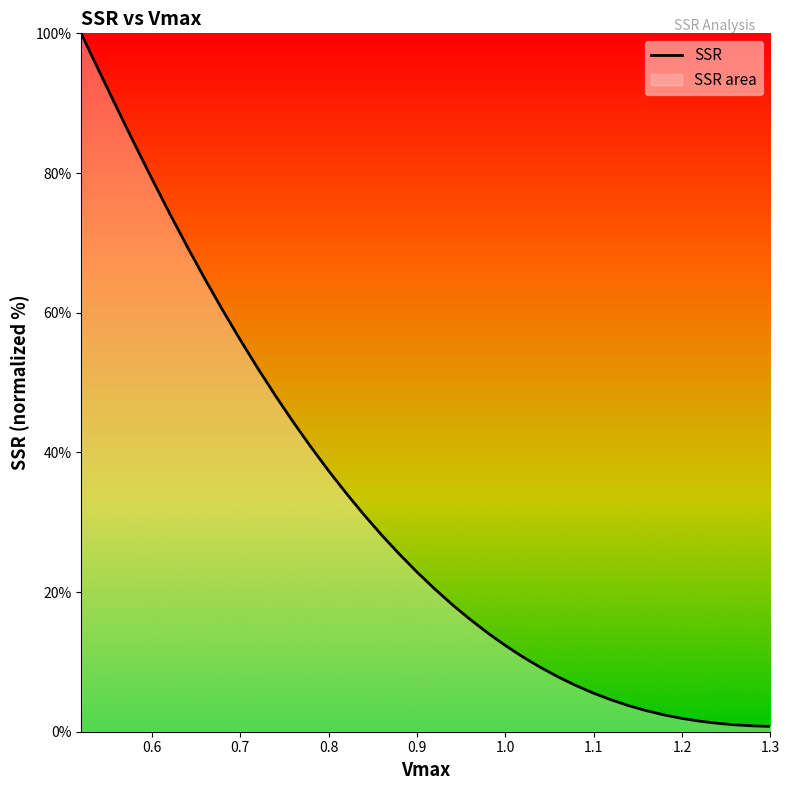

What is the sum of all values?

1279.2